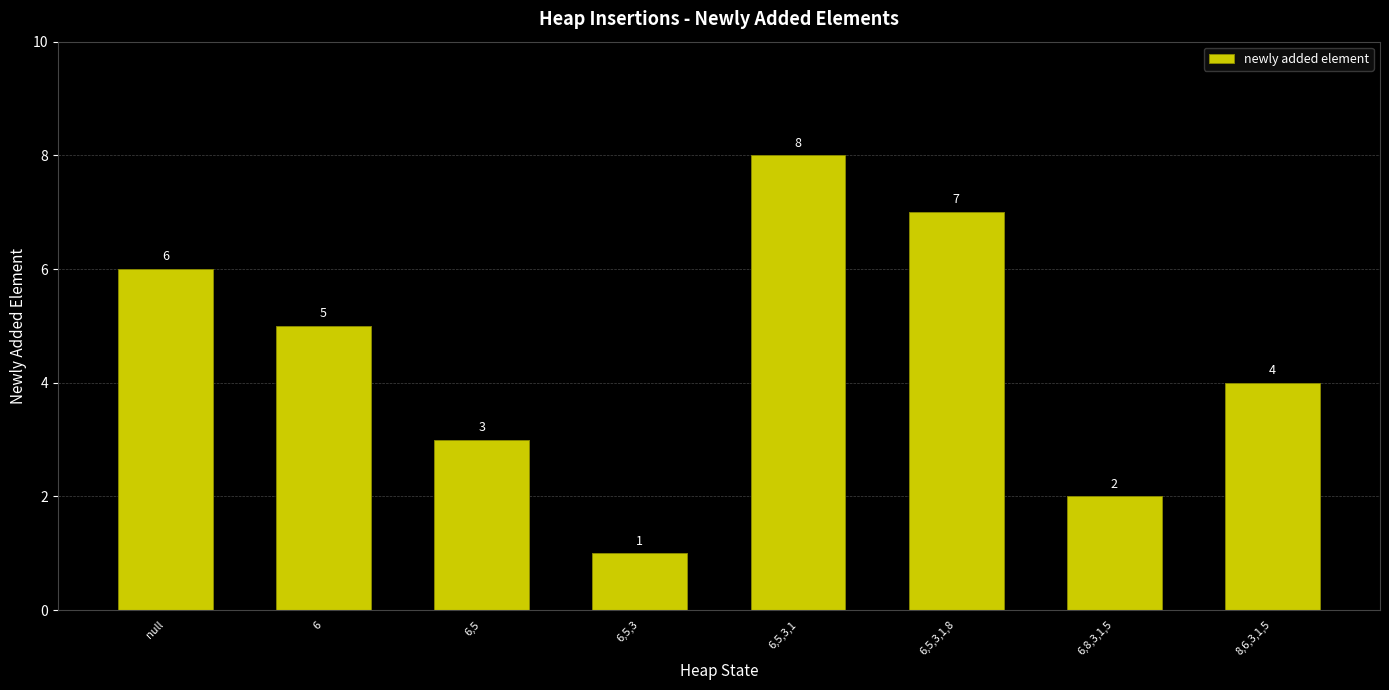

What is the sum of all values?

36